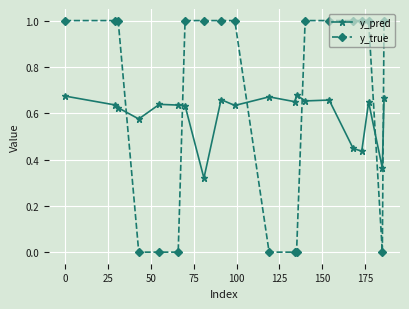

Rank the series by their average value, from lowest to highest.

y_pred, y_true